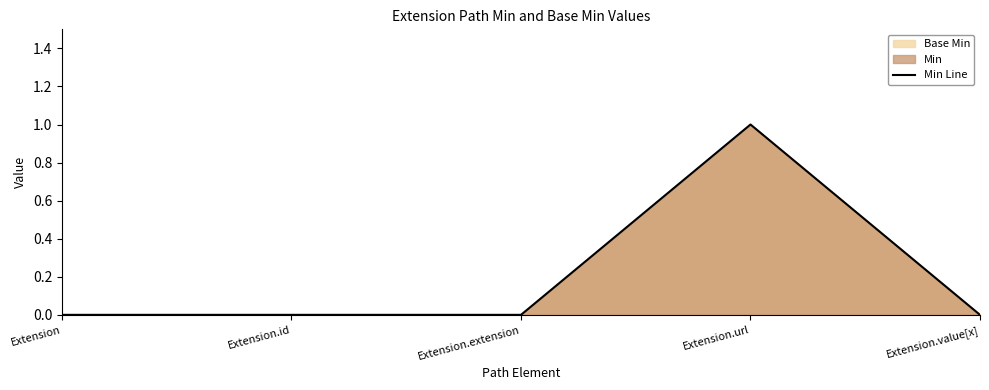

How many interior local peaks (higher than both neighbors) does the data have?

1